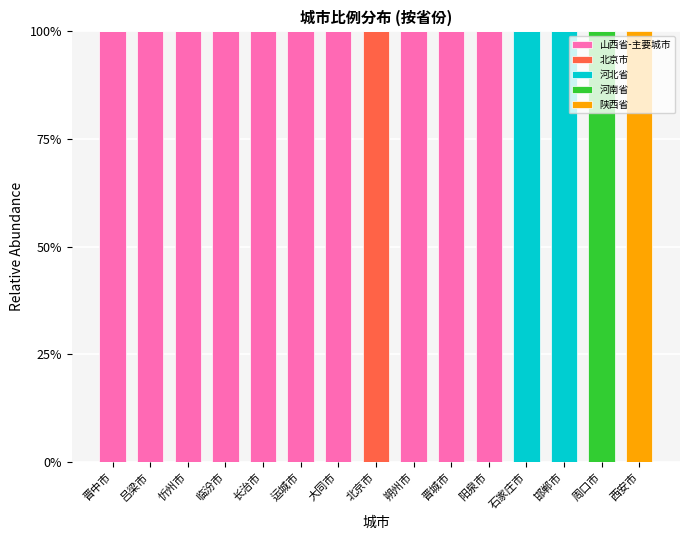

True or false: 山西省-主要城市 has a value of -49 at 周口市.

False